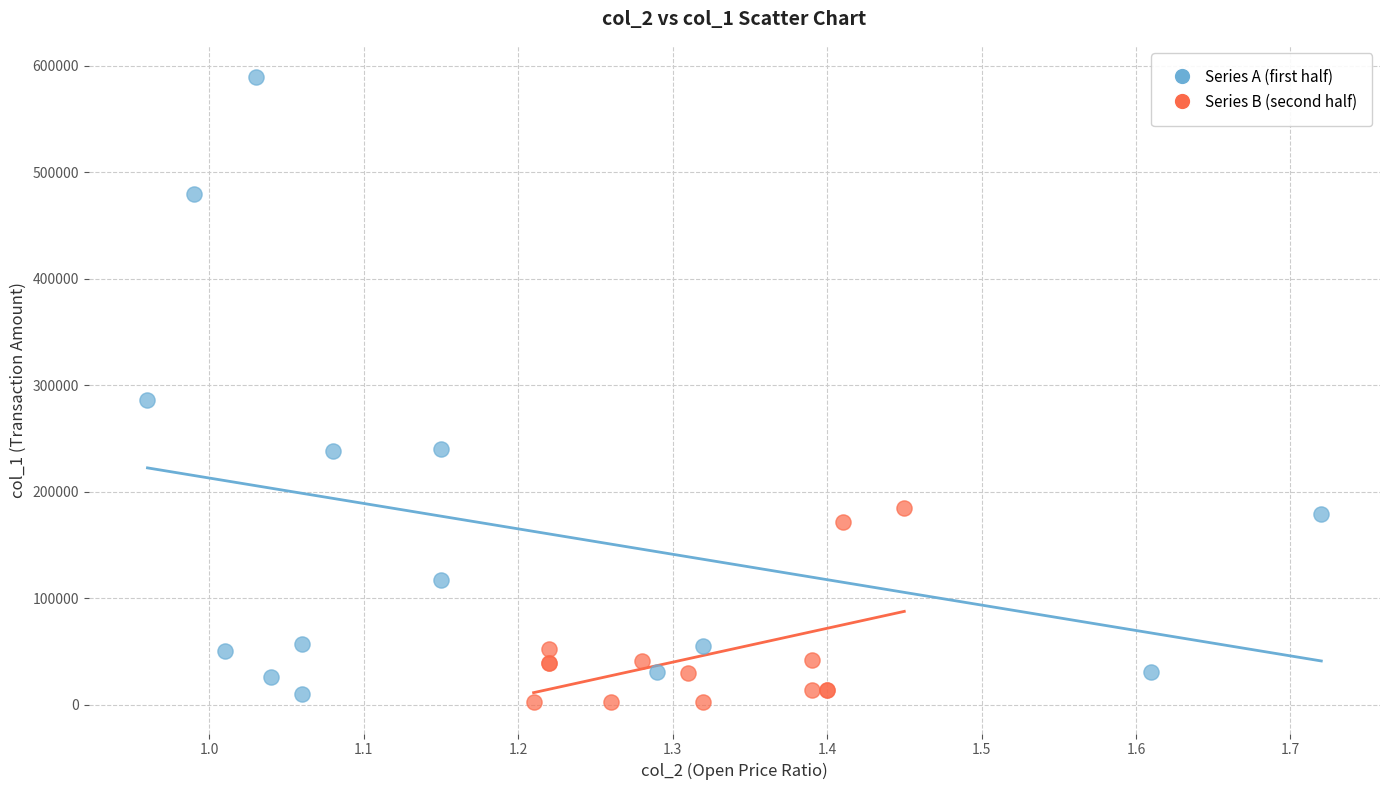

Which series has the largest Y range (max minus min)?

Series A (first half)